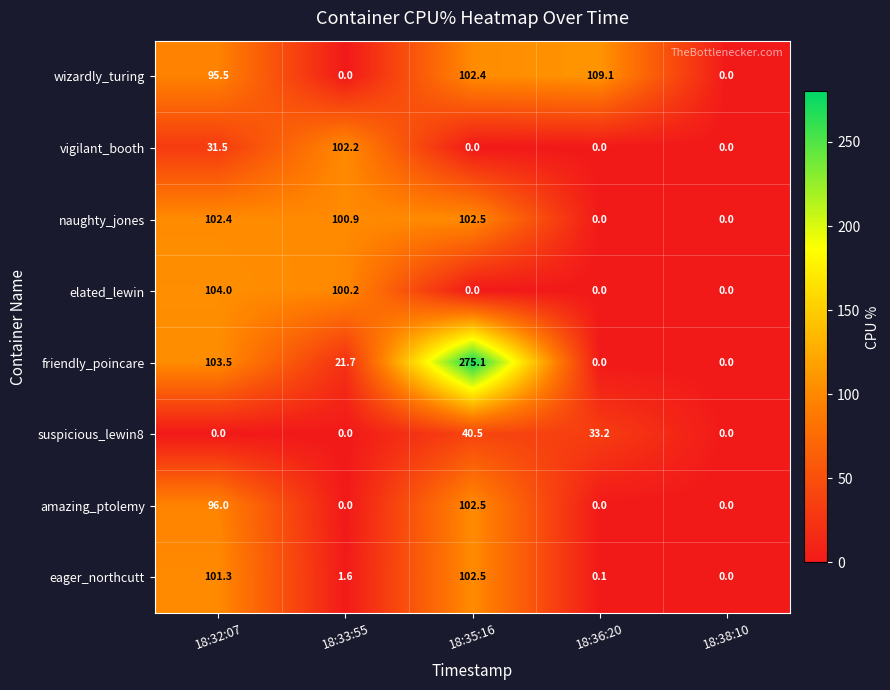

Between 18:36:20 and 18:38:10, which series saw the biggest shift?

wizardly_turing